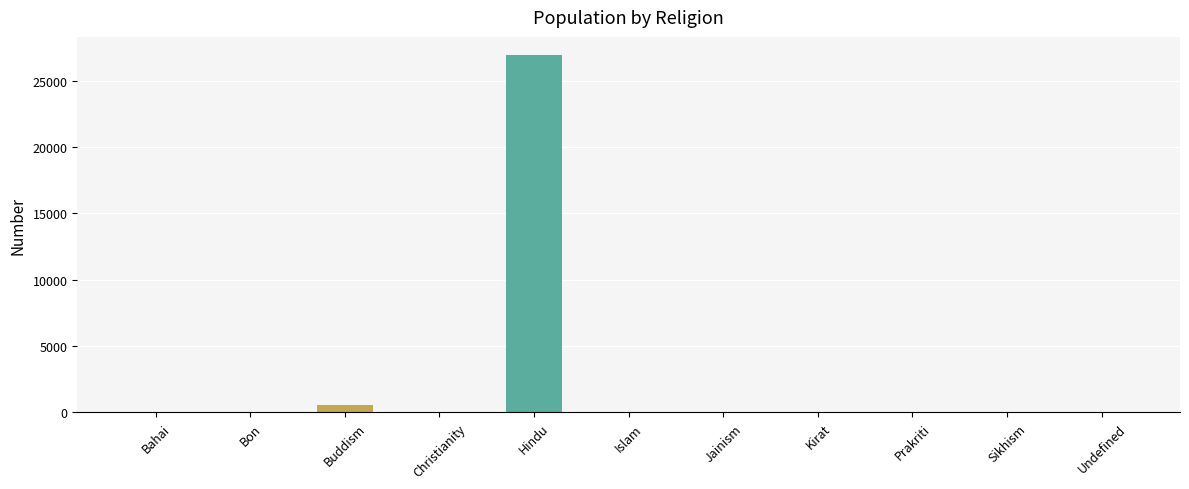

Which has a higher value, Prakriti or Hindu?

Hindu